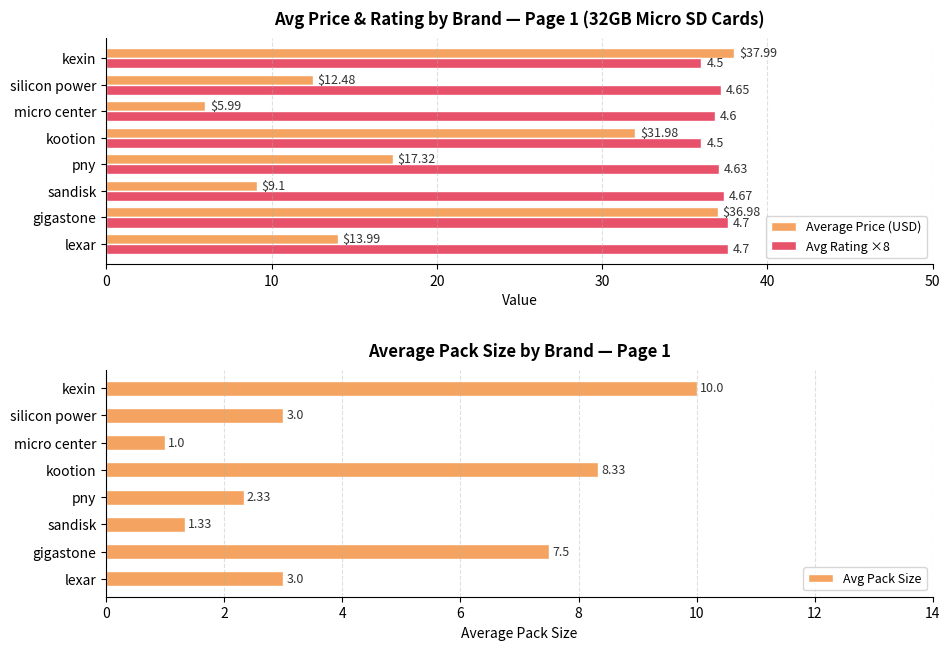

What is the lowest value of the Average Price (USD) series?

6.0